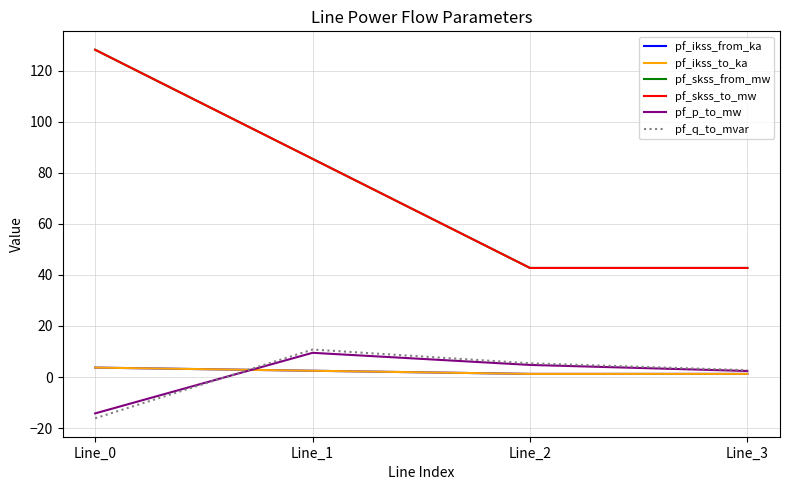

How many times do pf_q_to_mvar and pf_ikss_to_ka cross each other?

1